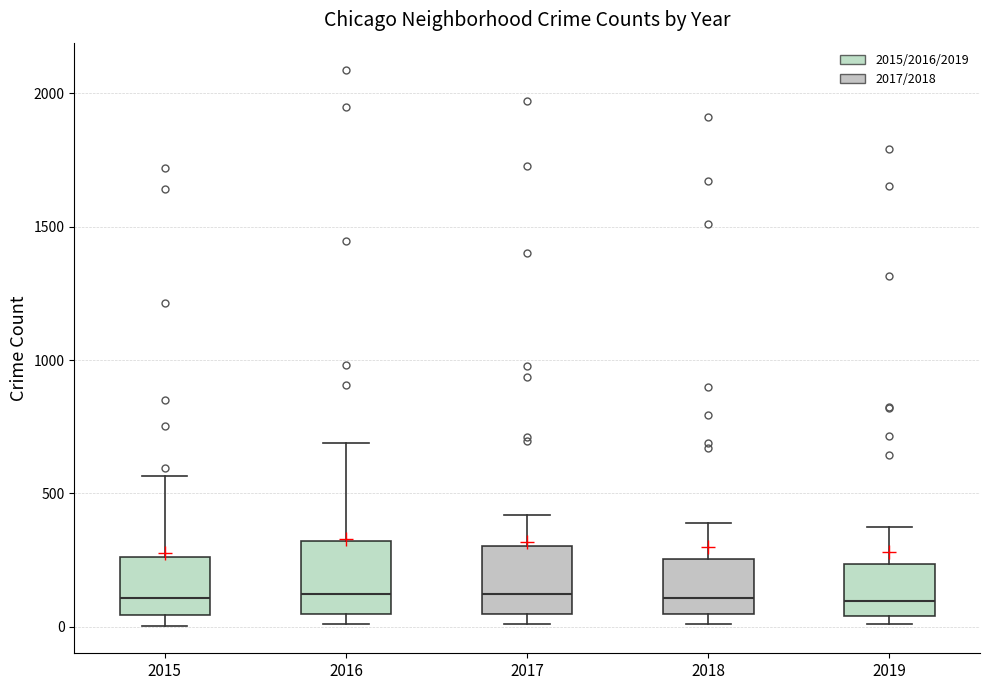

Reading left to right, transcribe this box plot: for each box, give where its median line is, the range the box spans, and where its two whiskers end, as read against the y-axis. The values are not printed on the chart, so give them approximately, as read against the axis.

2015: median 100, box 50 to 250, whiskers 0 to 550
2016: median 150, box 50 to 300, whiskers 0 to 700
2017: median 100, box 50 to 300, whiskers 0 to 400
2018: median 100, box 50 to 250, whiskers 0 to 400
2019: median 100, box 50 to 250, whiskers 0 to 400